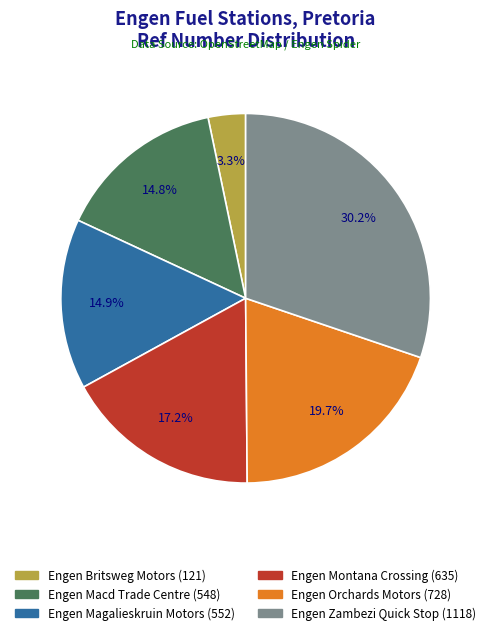

Is it true that Engen Montana Crossing is 25% of the pie?

False